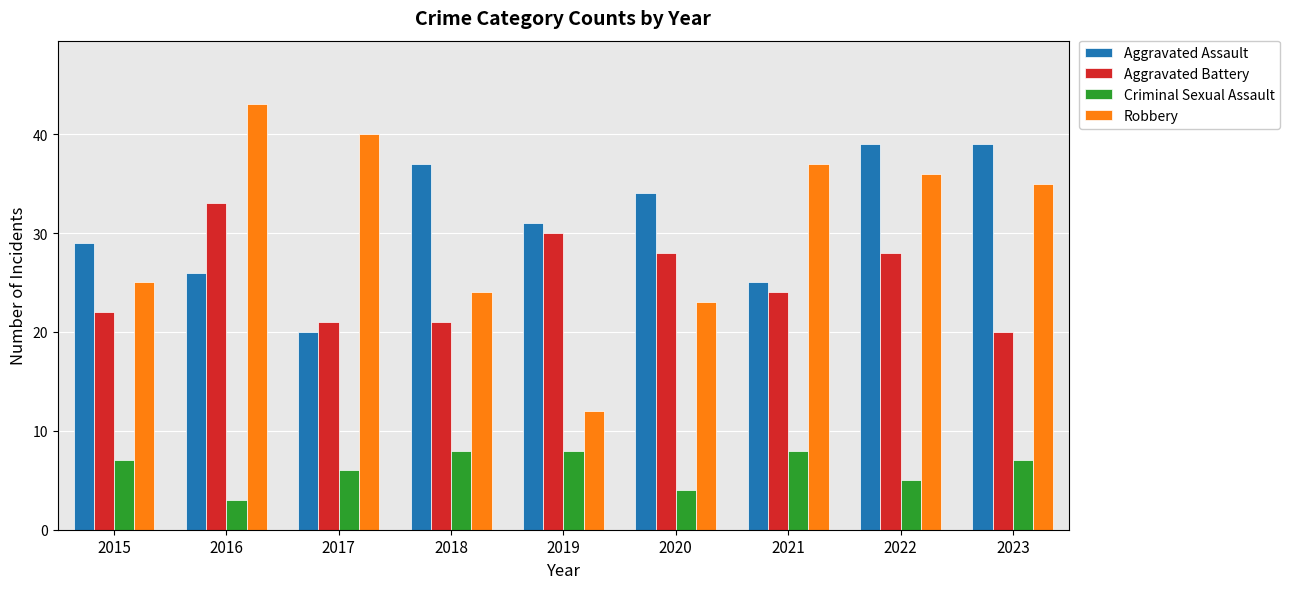

Is the value of Robbery at 2021 greater than the value of Aggravated Assault at 2019?

Yes